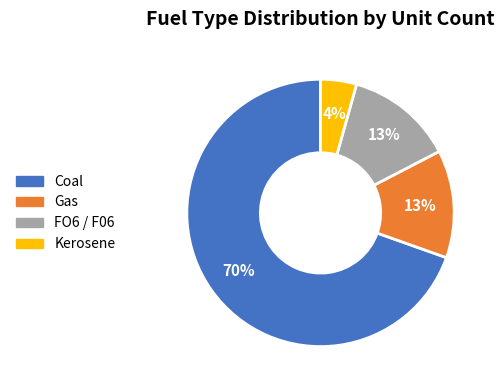

True or false: FO6 / F06 accounts for 13% of the total.

True